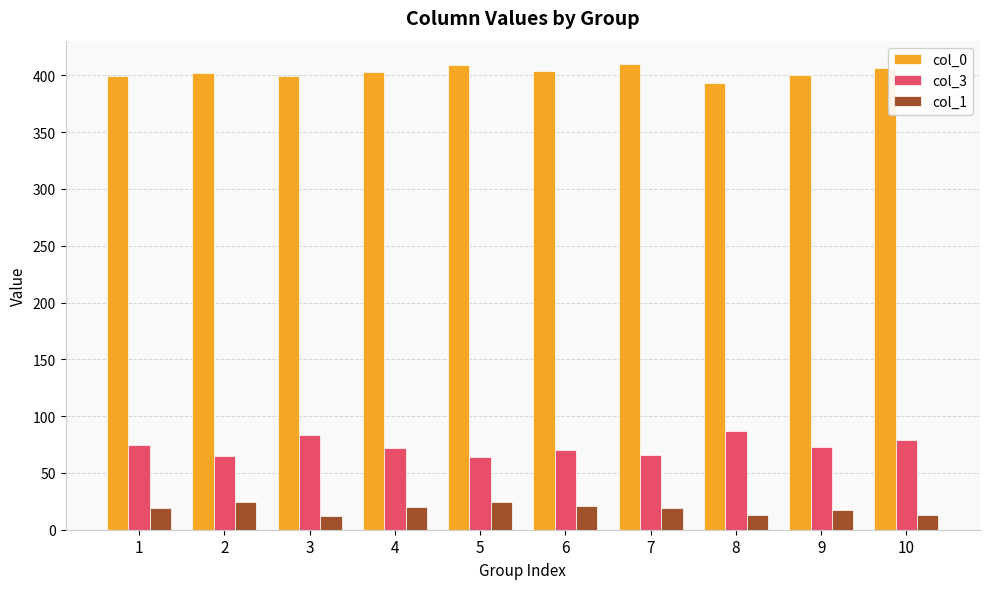

At 8, list the series in order from largest to smallest.

col_0, col_3, col_1